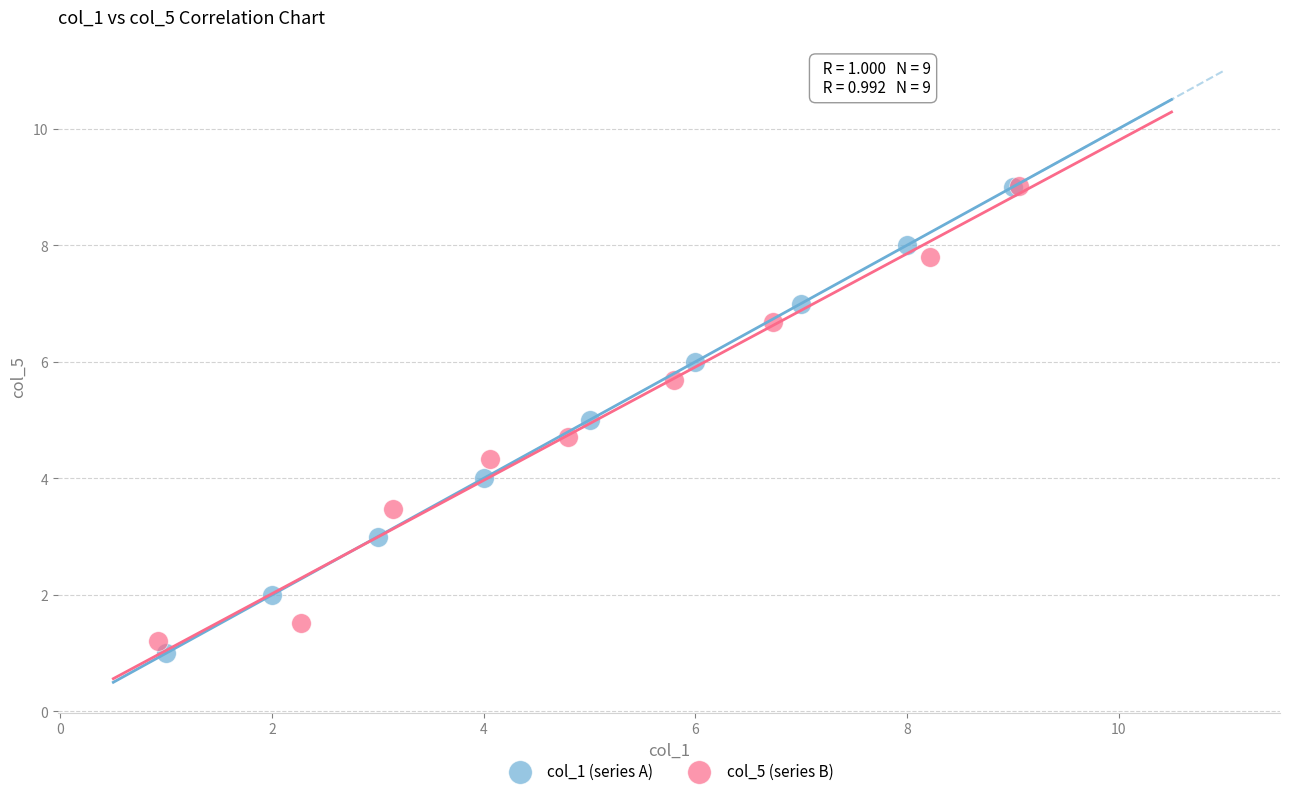

What are all the series names shown in the legend?

col_1 (series A), col_5 (series B)